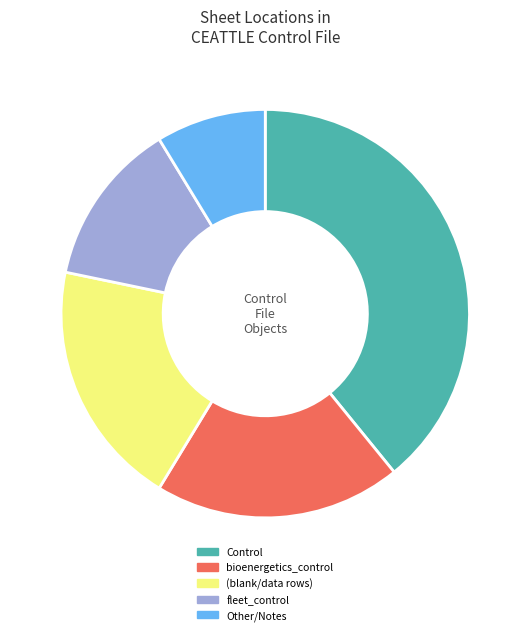

Is the sum of fleet_control and (blank/data rows) greater than half?

No